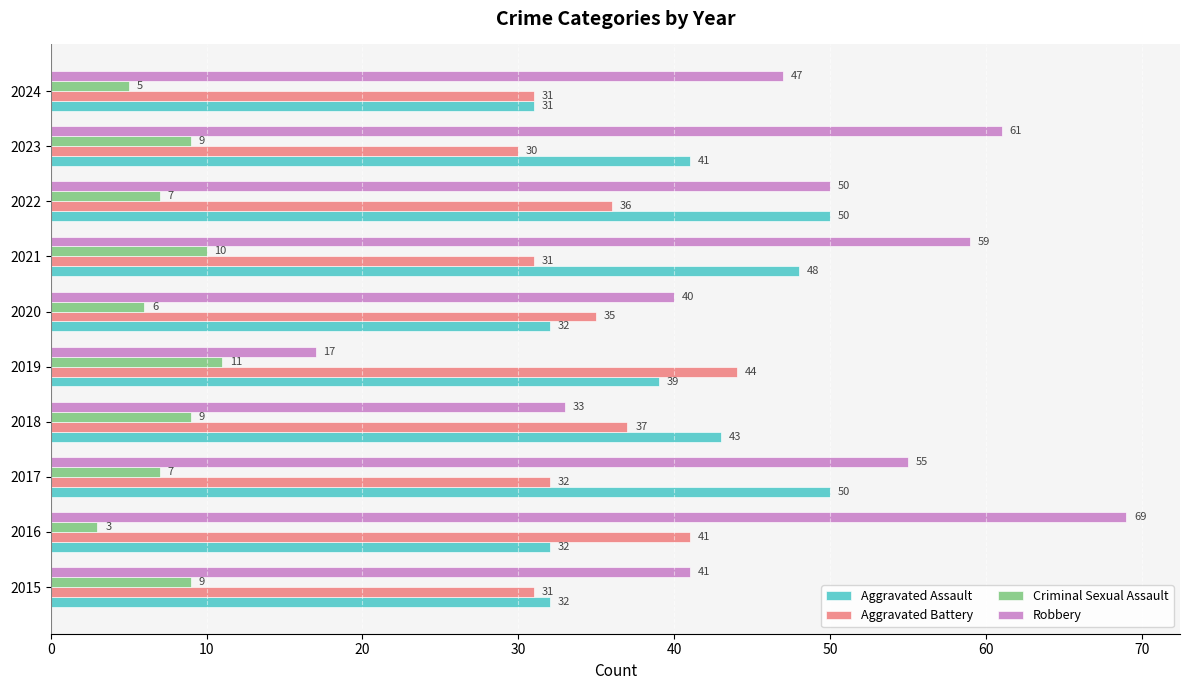

How many data points does each series have?

10